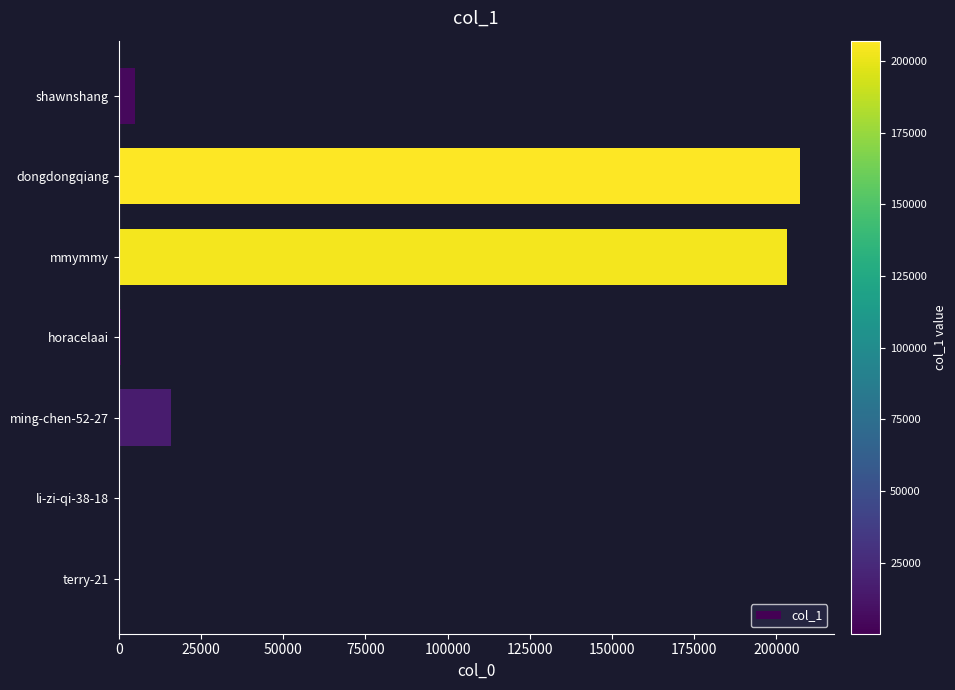

What is the average value?

61753